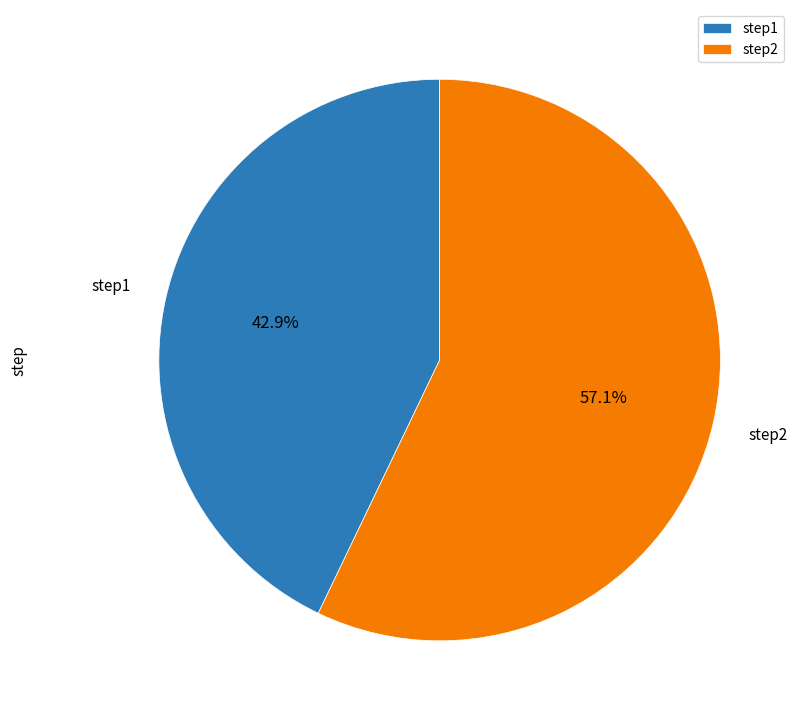

Which category accounts for the majority?

step2